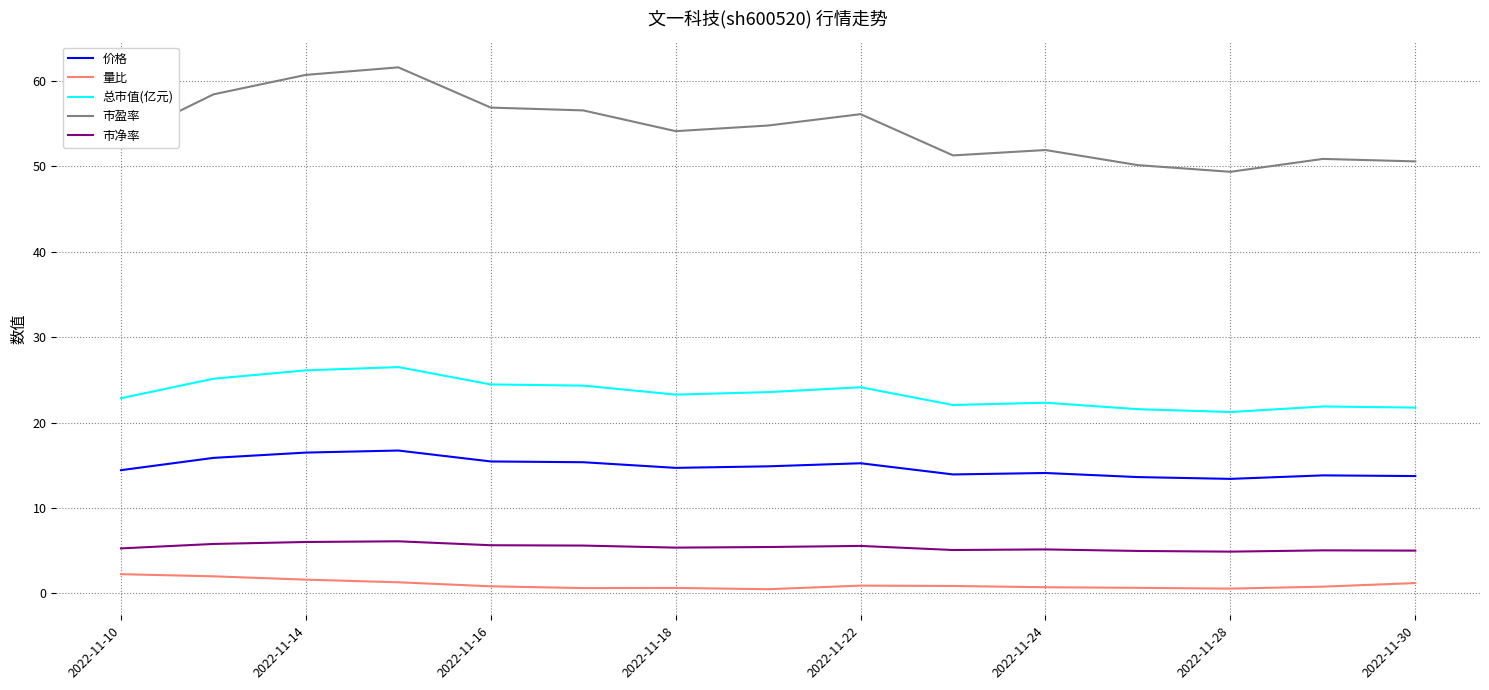

List the series in order of their peak value, lowest first.

量比, 市净率, 价格, 总市值(亿元), 市盈率